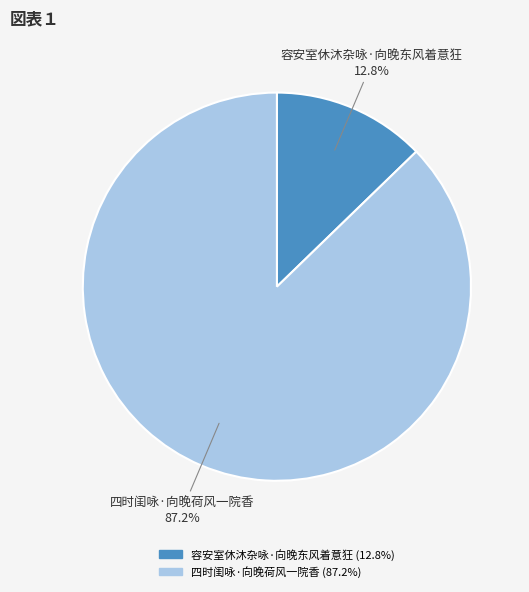

What is the majority slice?

四时闺咏·向晚荷风一院香